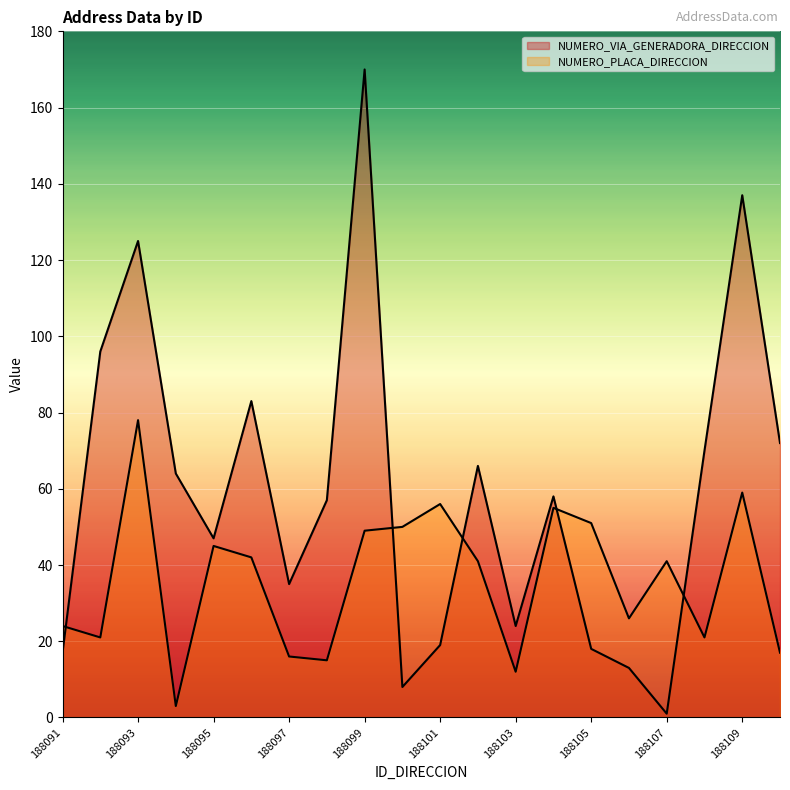

Reading right to left, list all the values displayed in this chart.

NUMERO_VIA_GENERADORA_DIRECCION: 188110=72	188109=137	188108=70	188107=1	188106=13	188105=18	188104=58	188103=24	188102=66	188101=19	188100=8	188099=170	188098=57	188097=35	188096=83	188095=47	188094=64	188093=125	188092=96	188091=17
NUMERO_PLACA_DIRECCION: 188110=17	188109=59	188108=21	188107=41	188106=26	188105=51	188104=55	188103=12	188102=41	188101=56	188100=50	188099=49	188098=15	188097=16	188096=42	188095=45	188094=3	188093=78	188092=21	188091=24